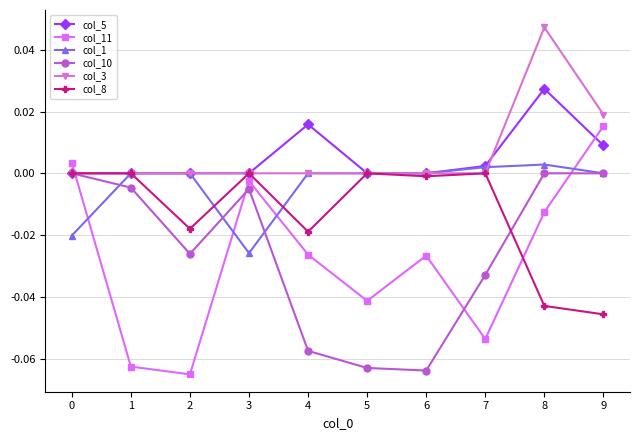

Which series changed the most between 3 and 4?

col_10